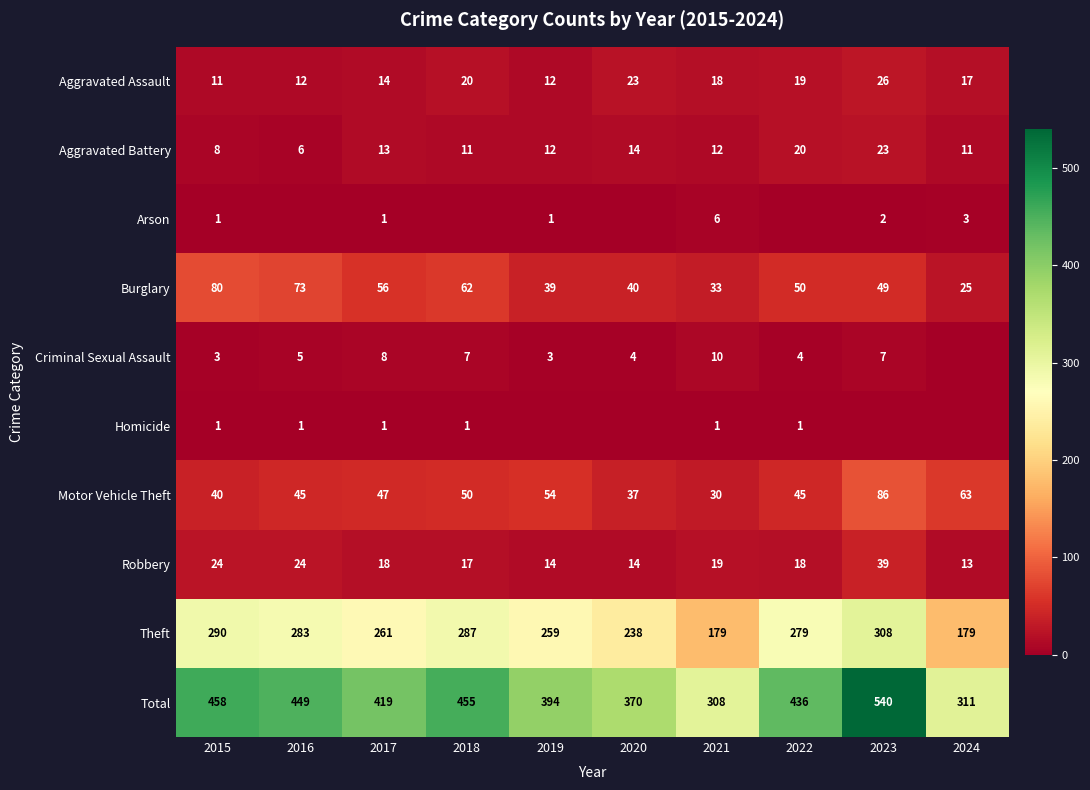

Between 2021 and 2020, which is larger?

2020